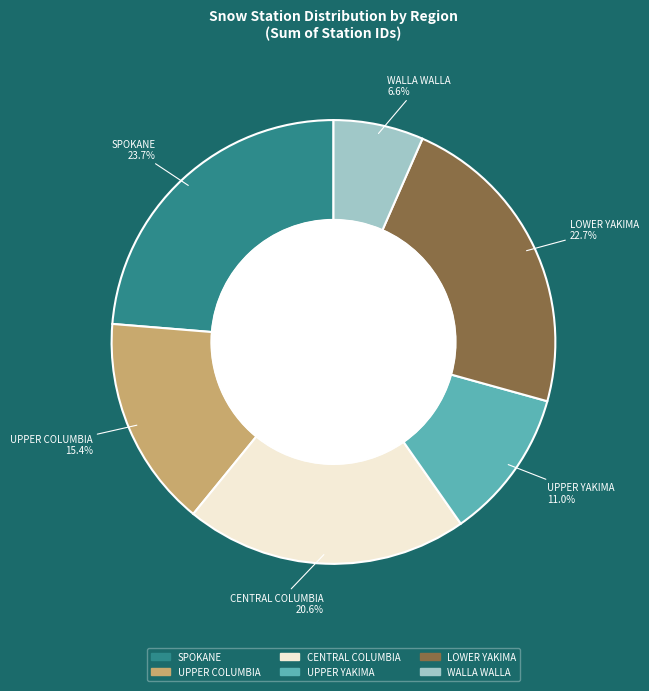

Does CENTRAL COLUMBIA represent more than half of the total?

No